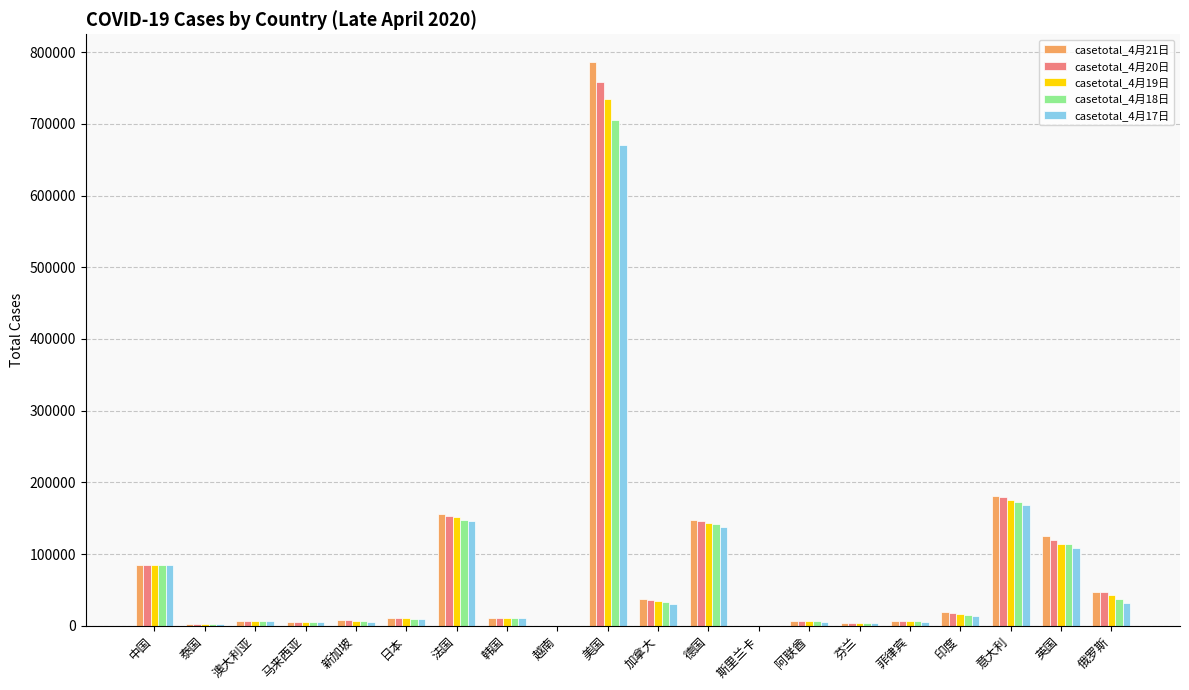

Where does the casetotal_4月20日 series first go above 10797?

中国